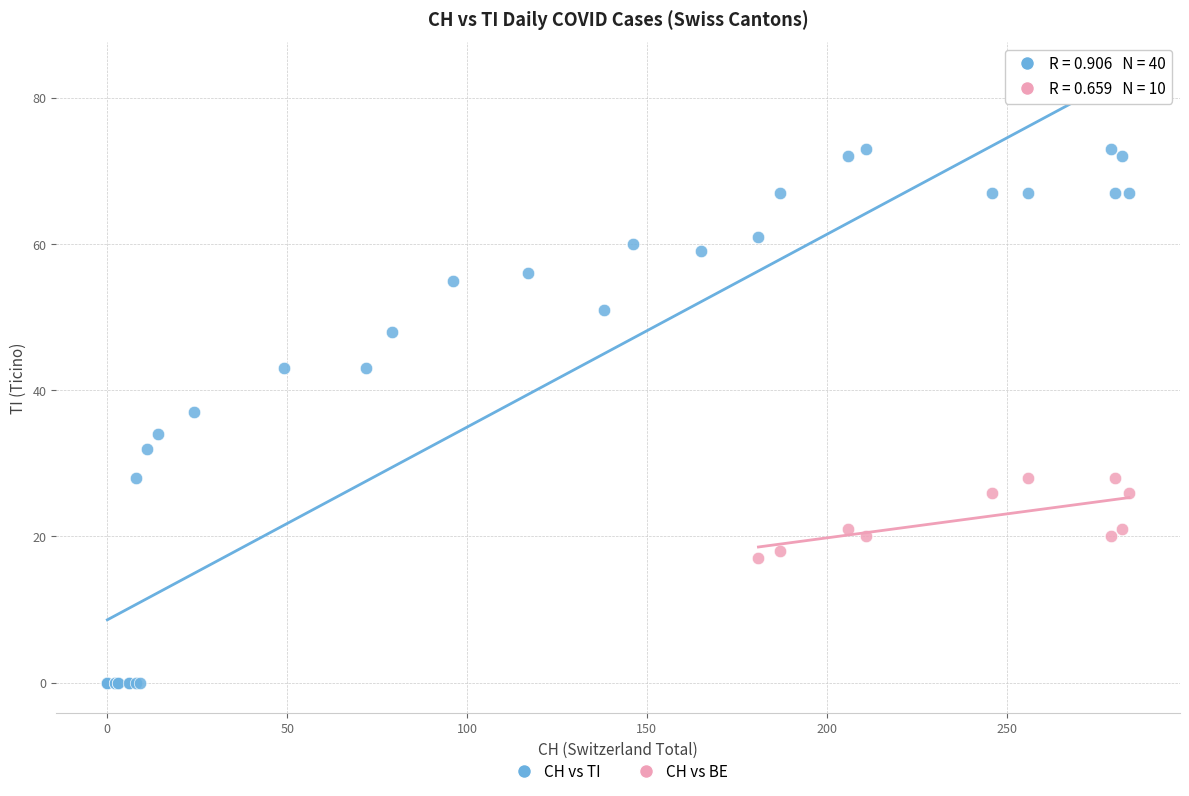

Which series reaches the minimum Y coordinate?

CH vs TI